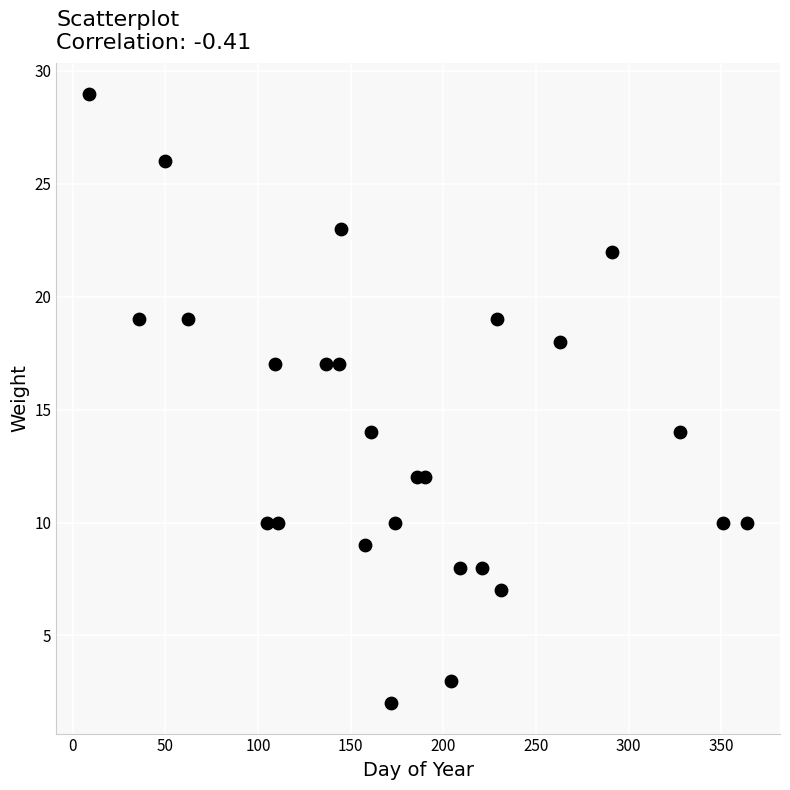

What is the range of X values (max minus min)?

355